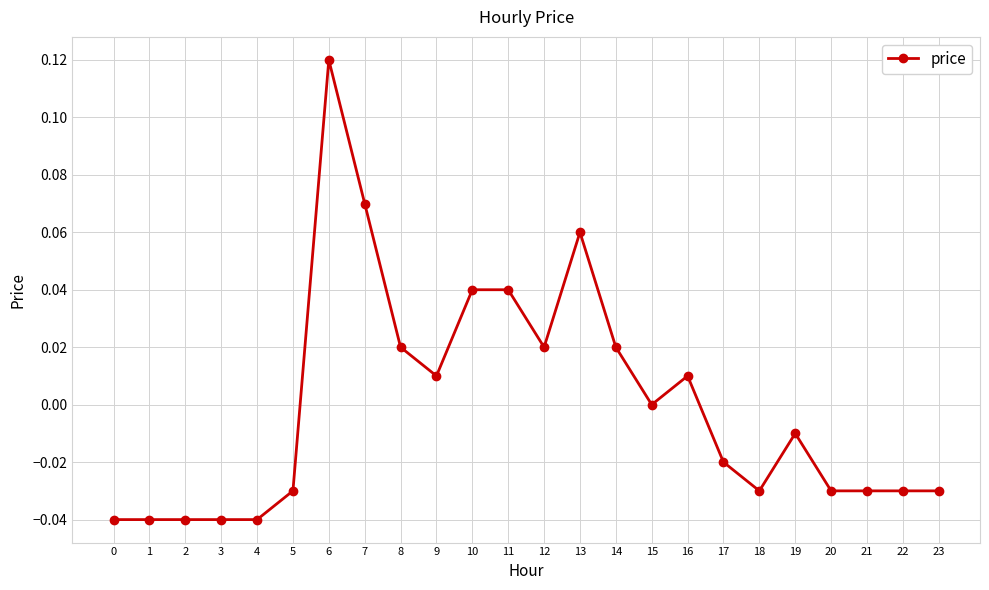

True or false: the data shows -0.0 at 17.

True